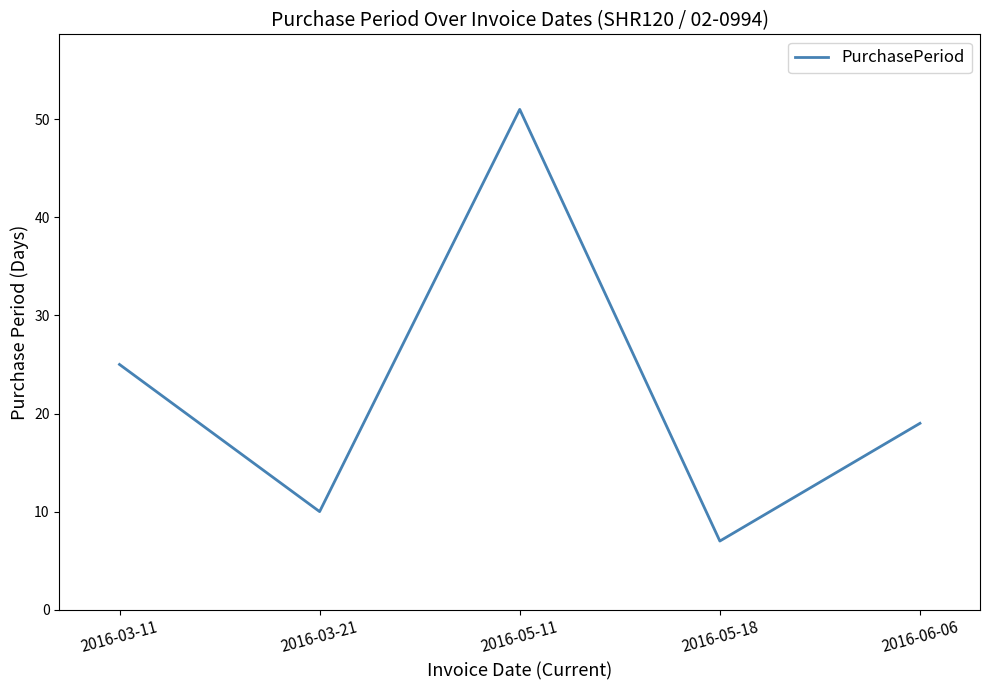

Rank the categories by value from lowest to highest.

2016-05-18, 2016-03-21, 2016-06-06, 2016-03-11, 2016-05-11